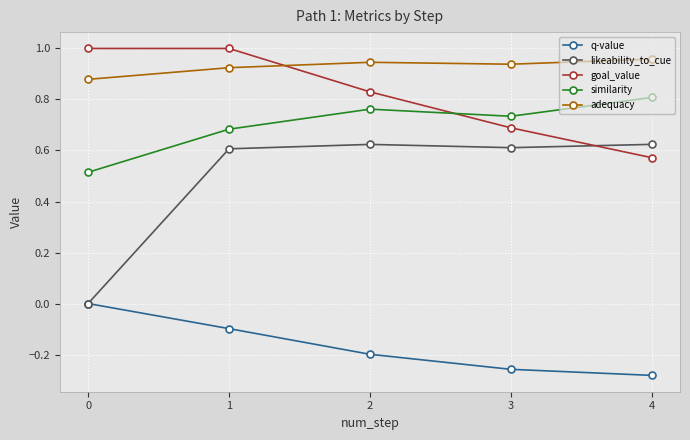

Does the chart have visible grid lines?

Yes